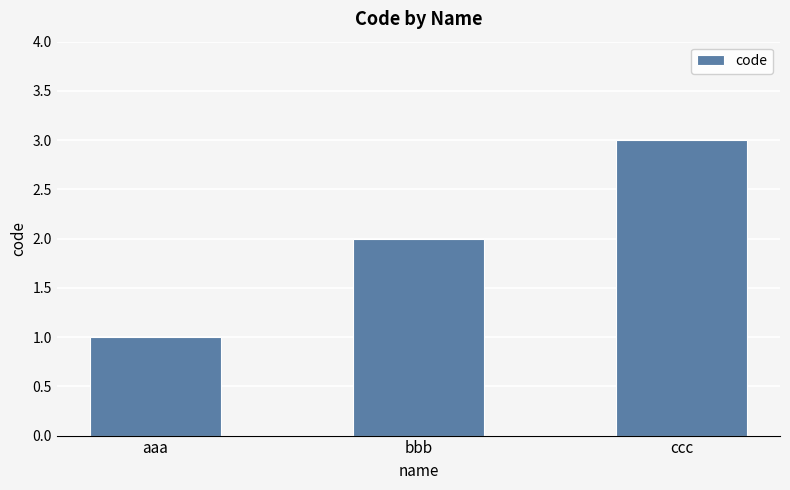

Rank the categories by value from lowest to highest.

aaa, bbb, ccc